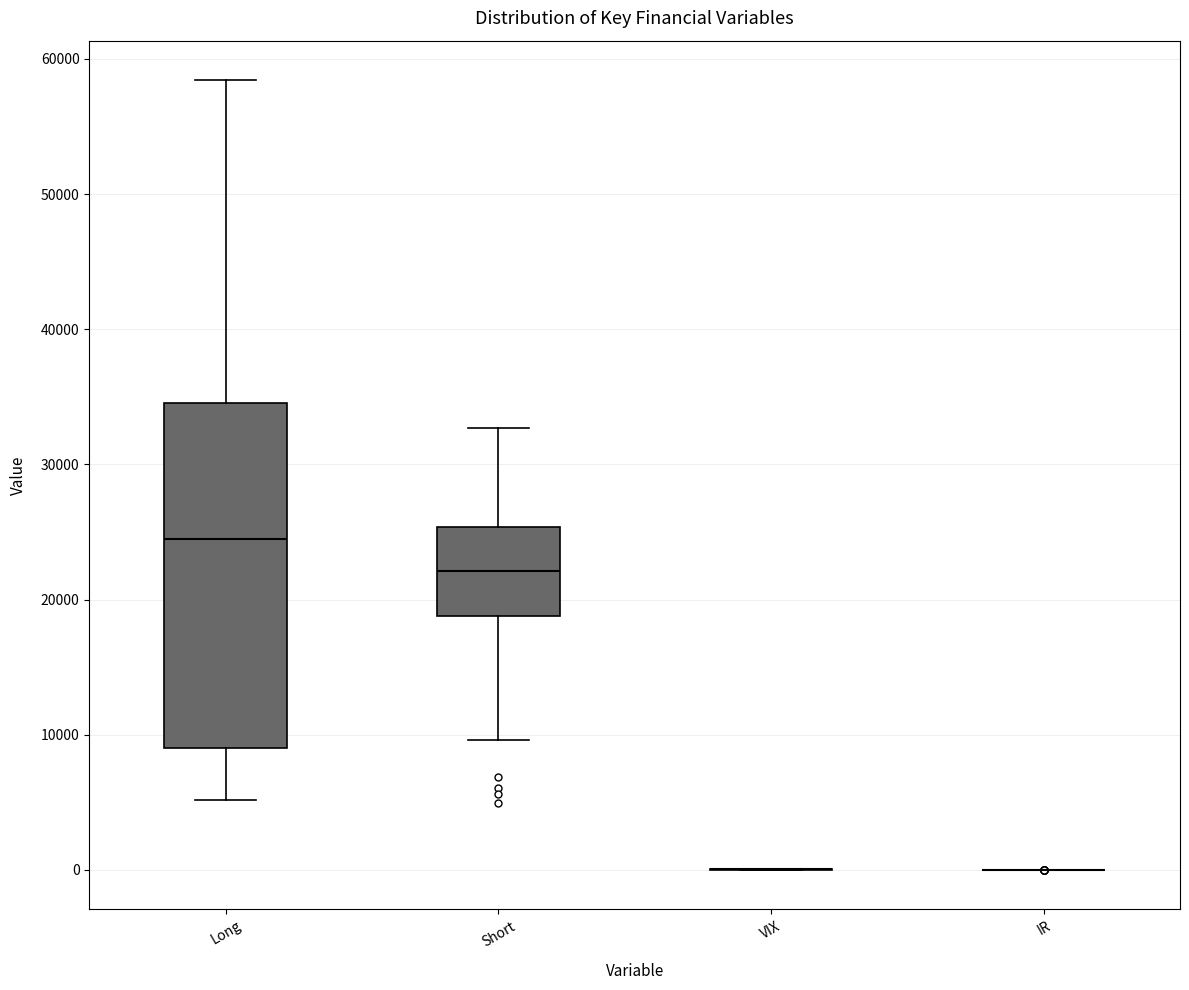

Which box is the tallest, from its lower edge to its upper edge?

Long